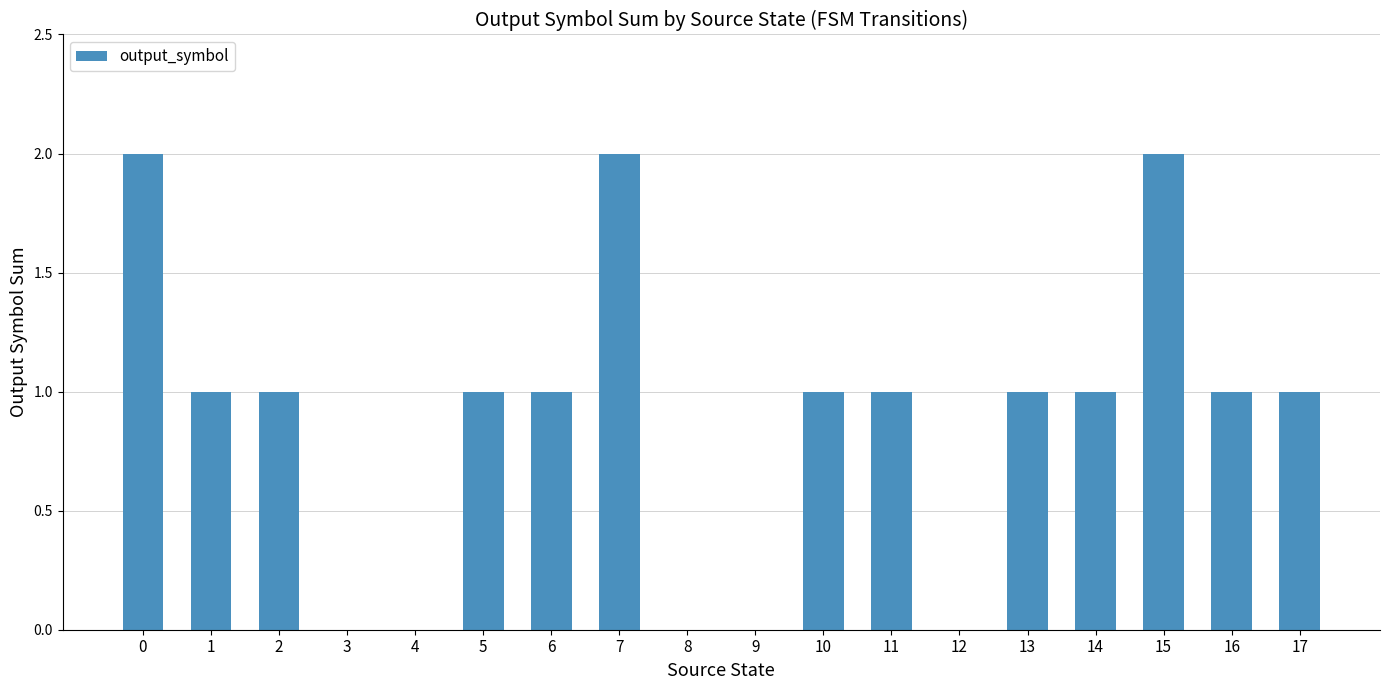

The chart shows a value of 0 at 9. True or false?

True